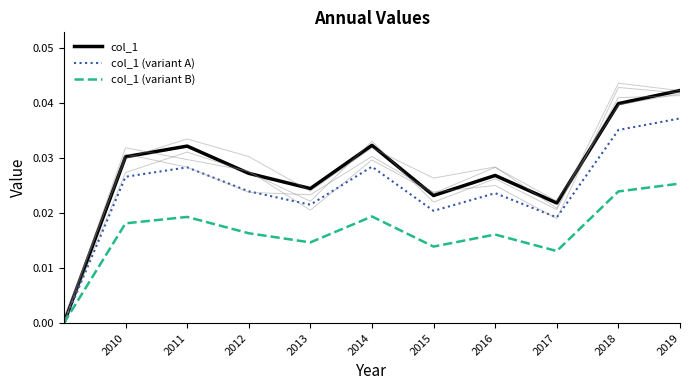

Does the chart have visible grid lines?

No